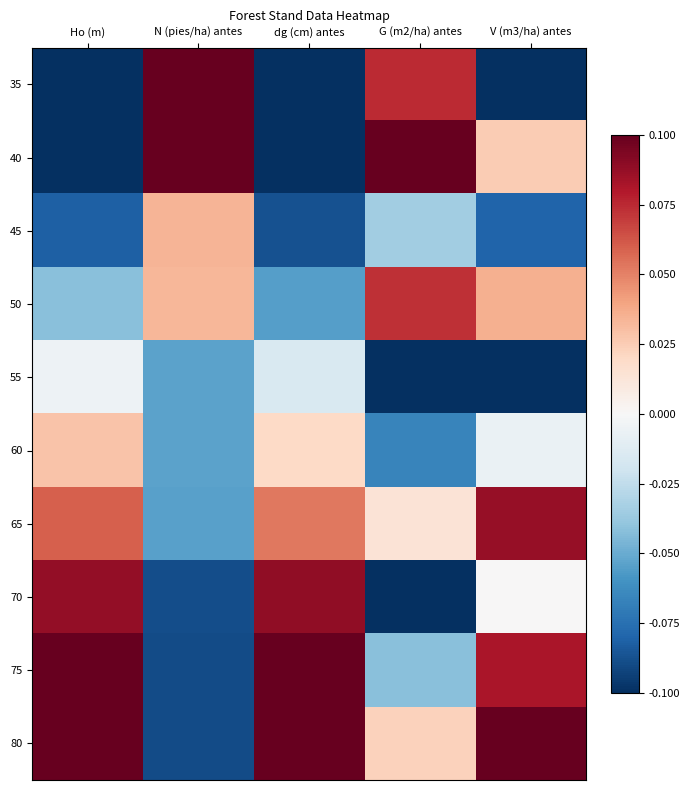

At which category is the sum across all series the highest?

Ho (m)